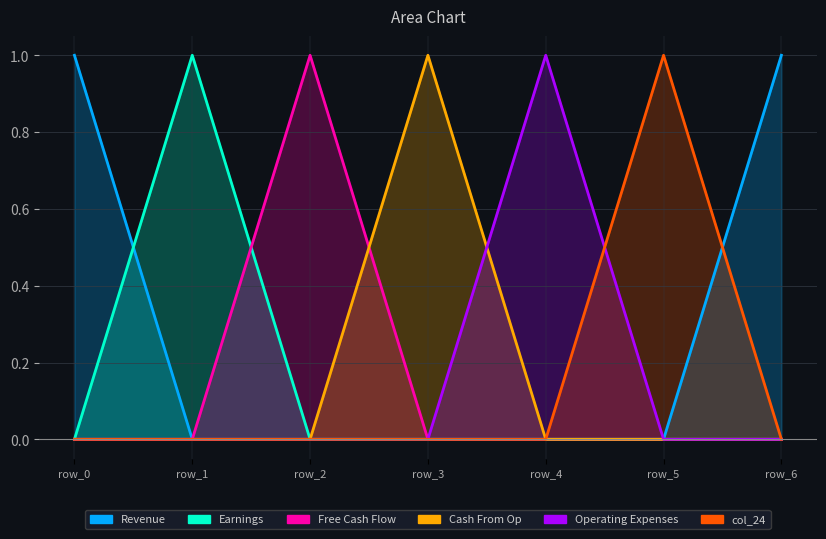

True or false: col_20 has a value of 1 at row_1.

False